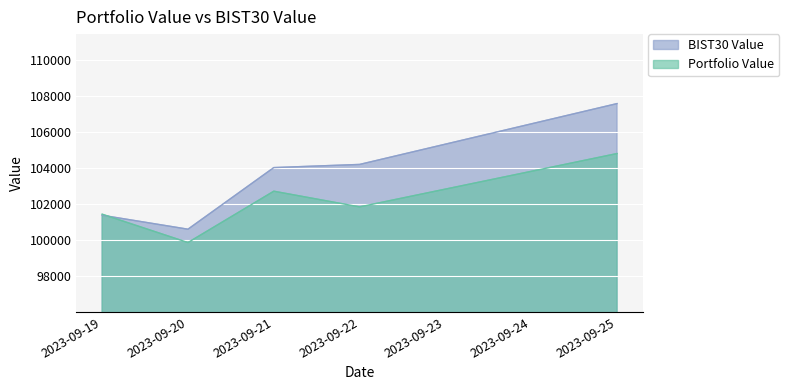

What is the value of the Portfolio Value point at the 5th from the left?

104793.4